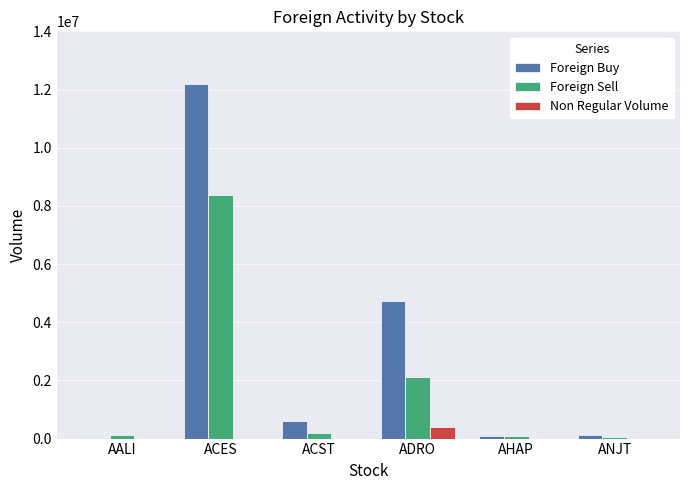

What is the average value of the Foreign Buy series?

2970167